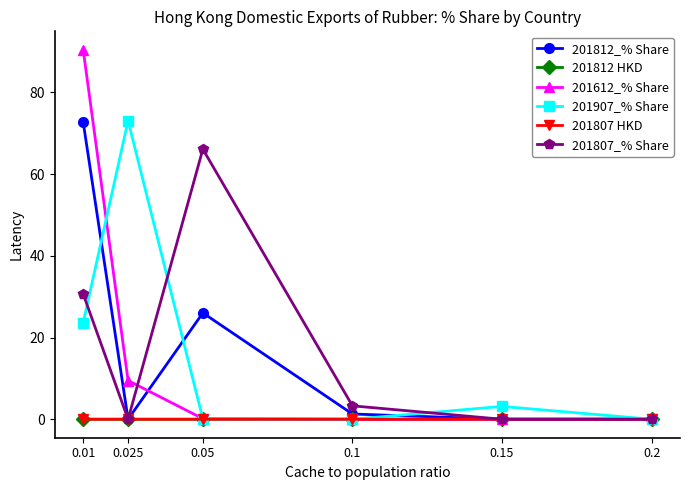

How many distinct data groups are displayed?

6